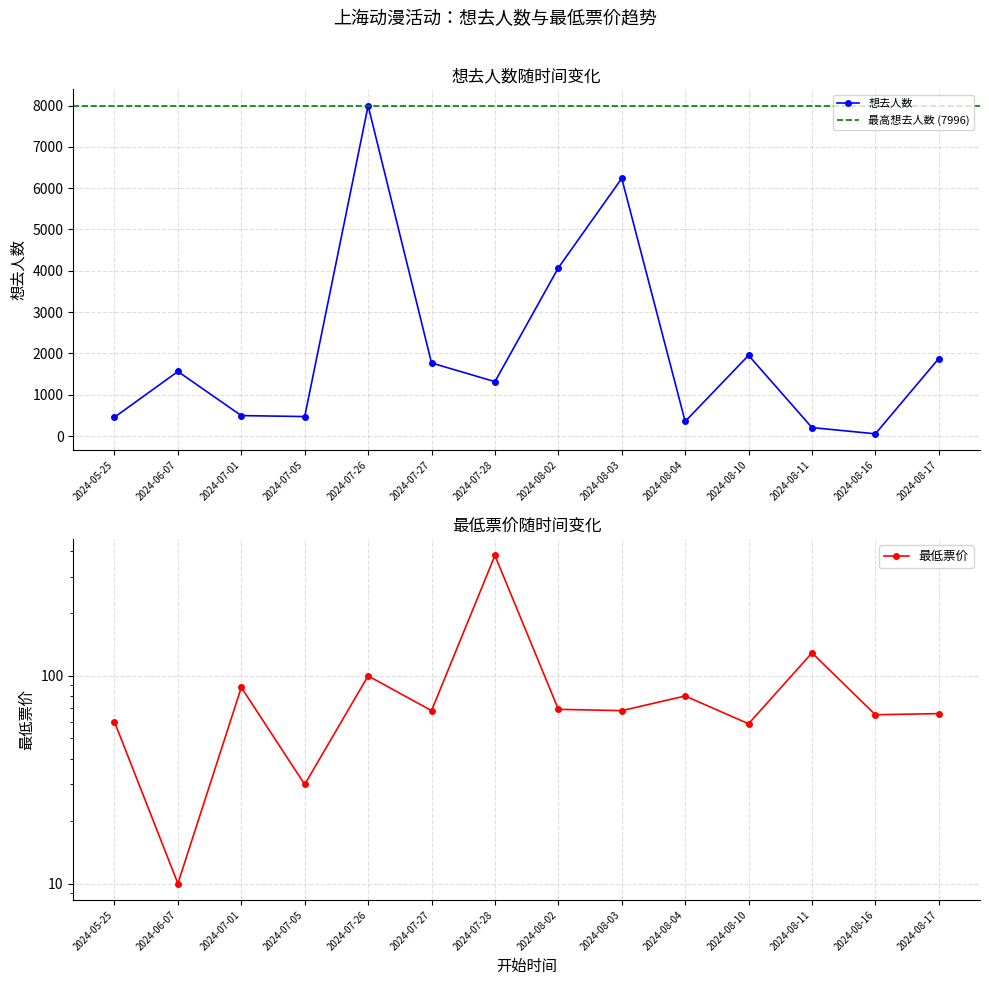

True or false: 最低票价 has a value of 15.9 at 2024-08-03.

False